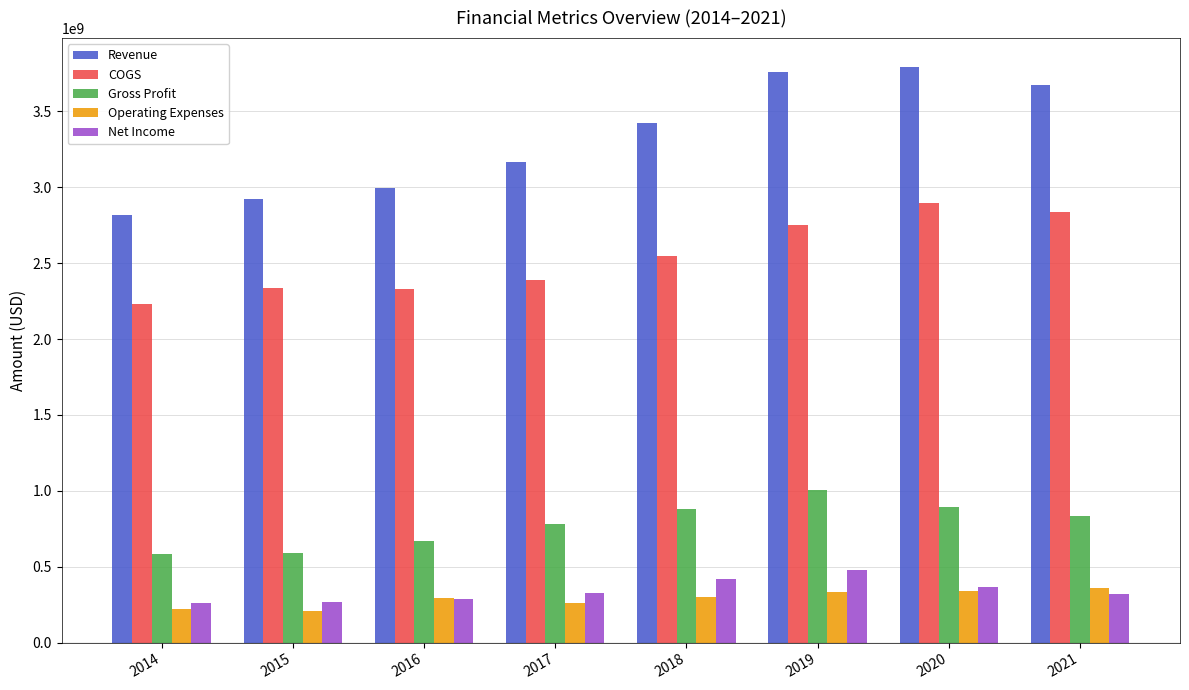

What is the greatest value displayed?

3792400000